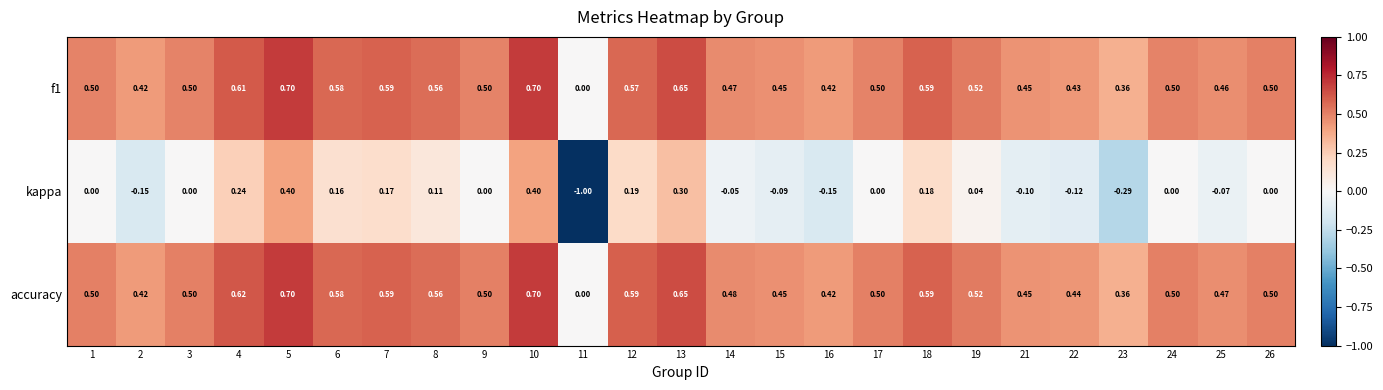

Which series has the largest total across all categories?

accuracy